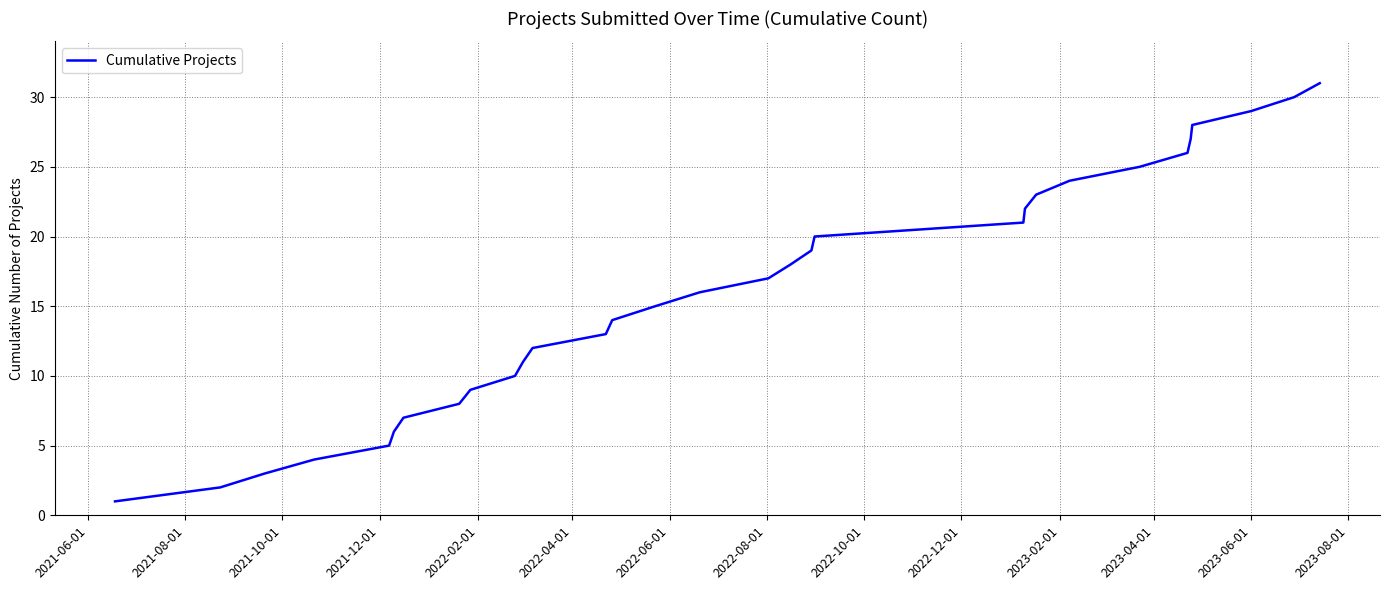

What is the greatest value displayed?

31